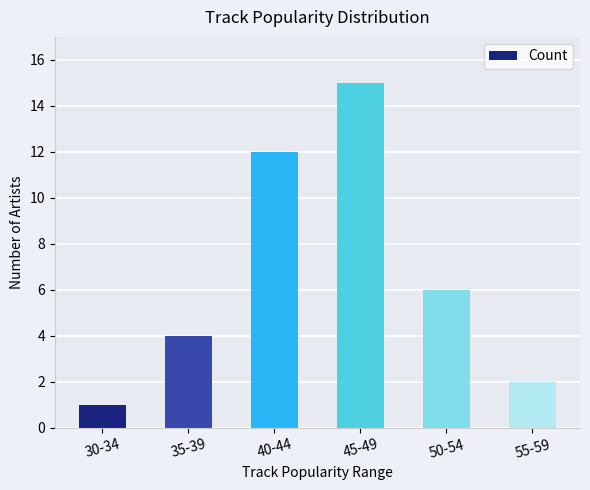

What is the value of the 4th bar from the left?

15